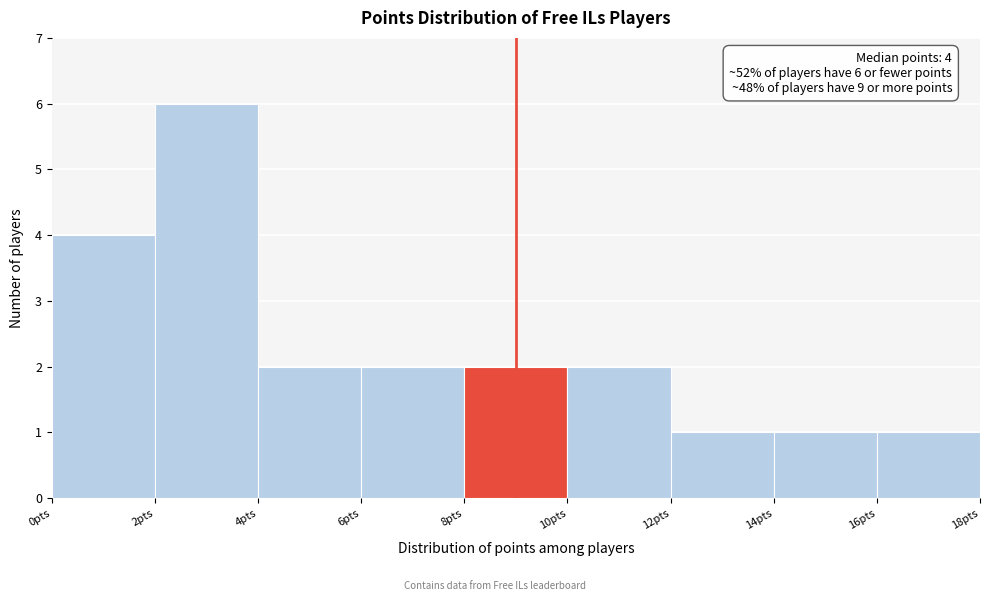

Over which range of the x-axis is the bar tallest?

2 to 4